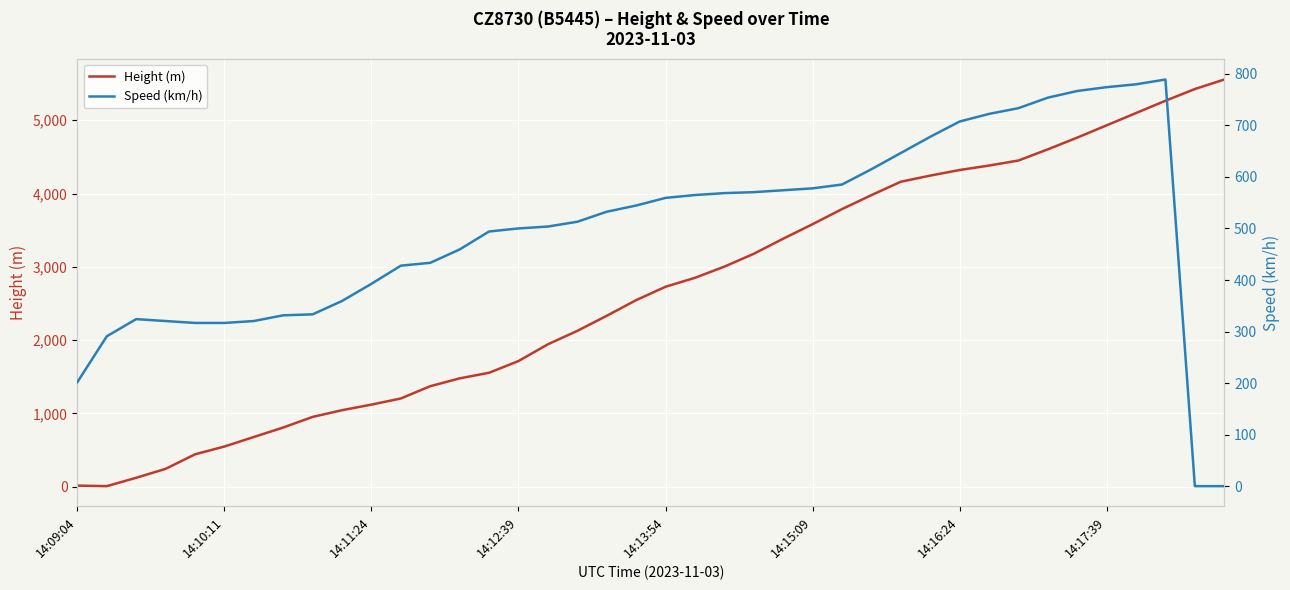

What is the difference between the second highest and second lowest values in the Speed (km/h) series?

779.7